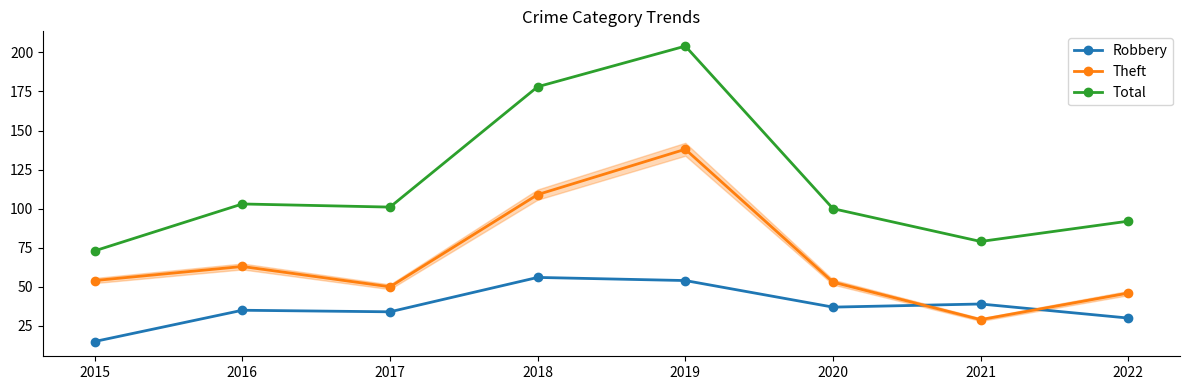

What is the difference between the highest and lowest values at 2022?

62